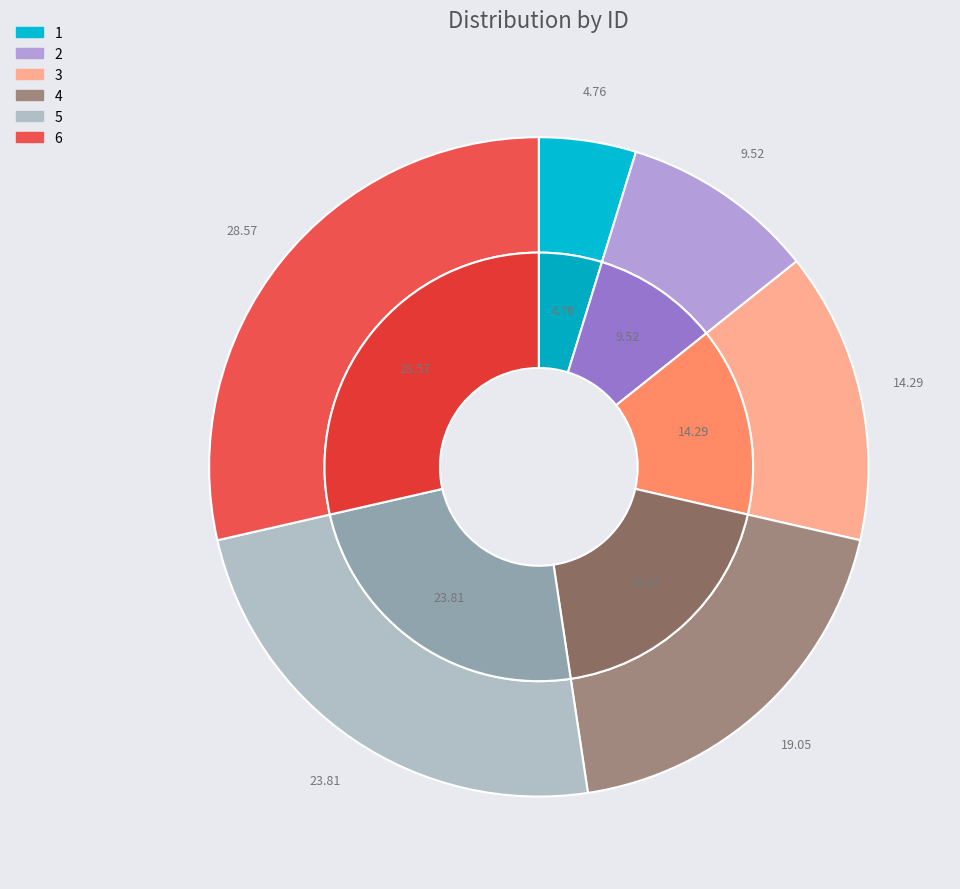

Which category has the biggest portion of the pie?

6